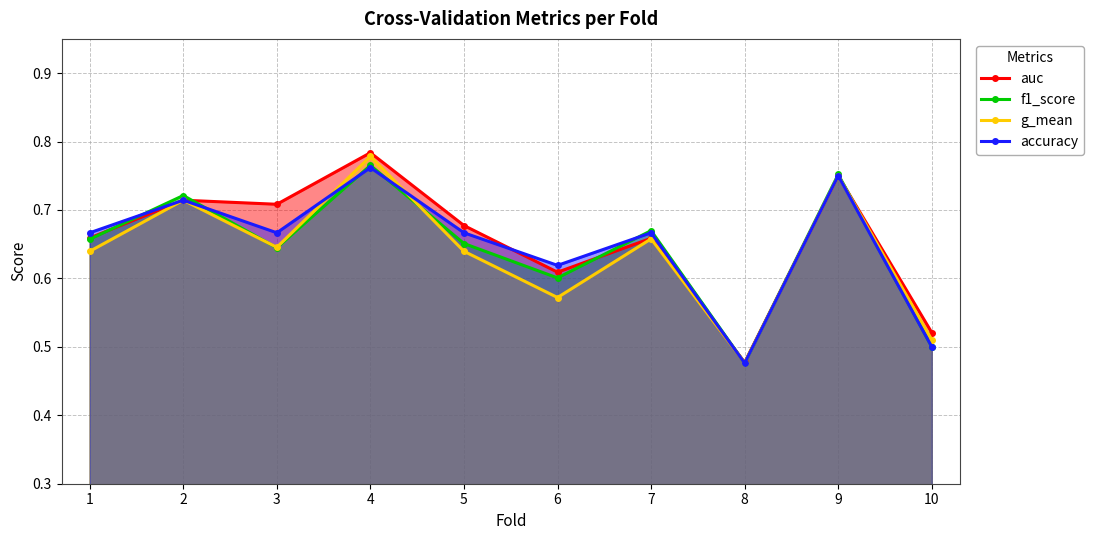

Does the chart have visible grid lines?

Yes